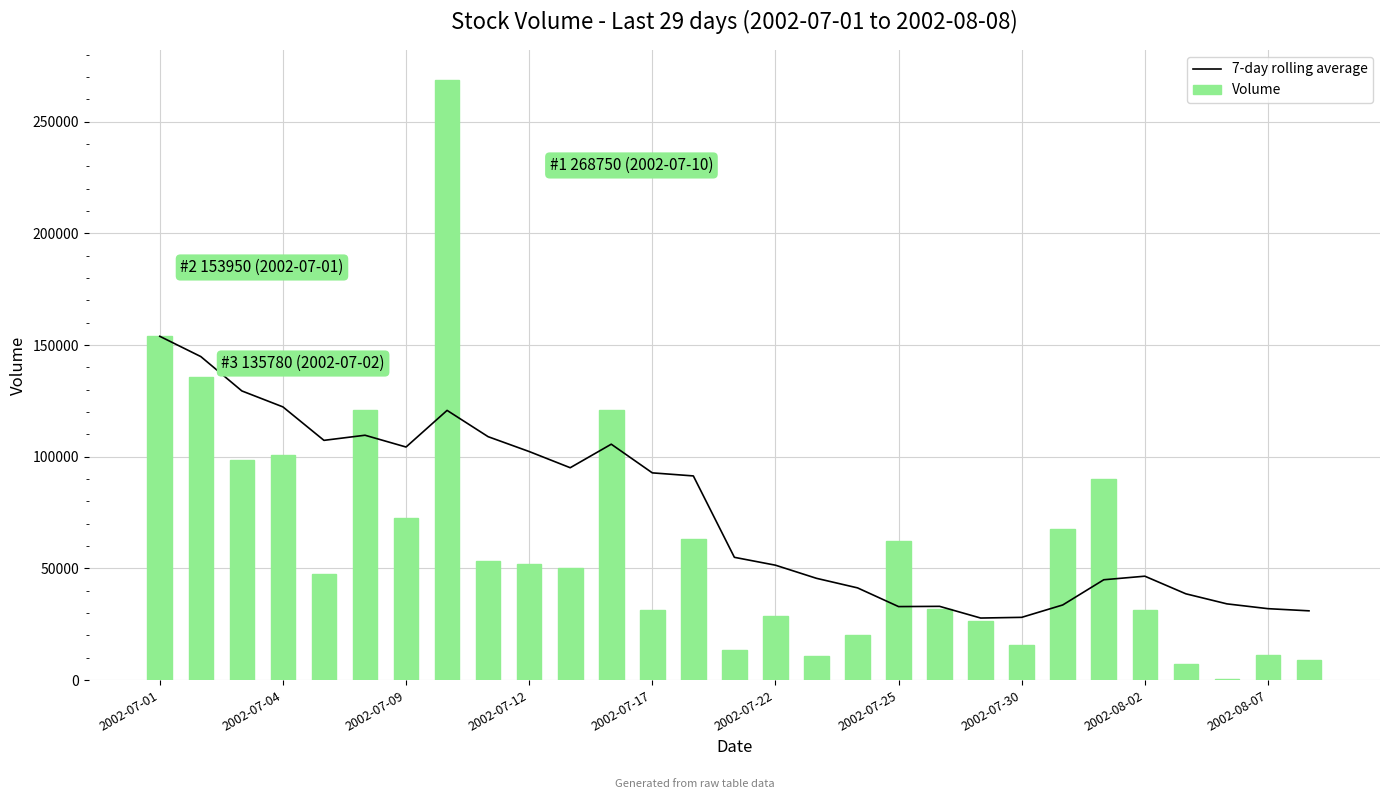

Is the value of Volume at 16 greater than the value of 7-day rolling average at 2002-07-17?

No